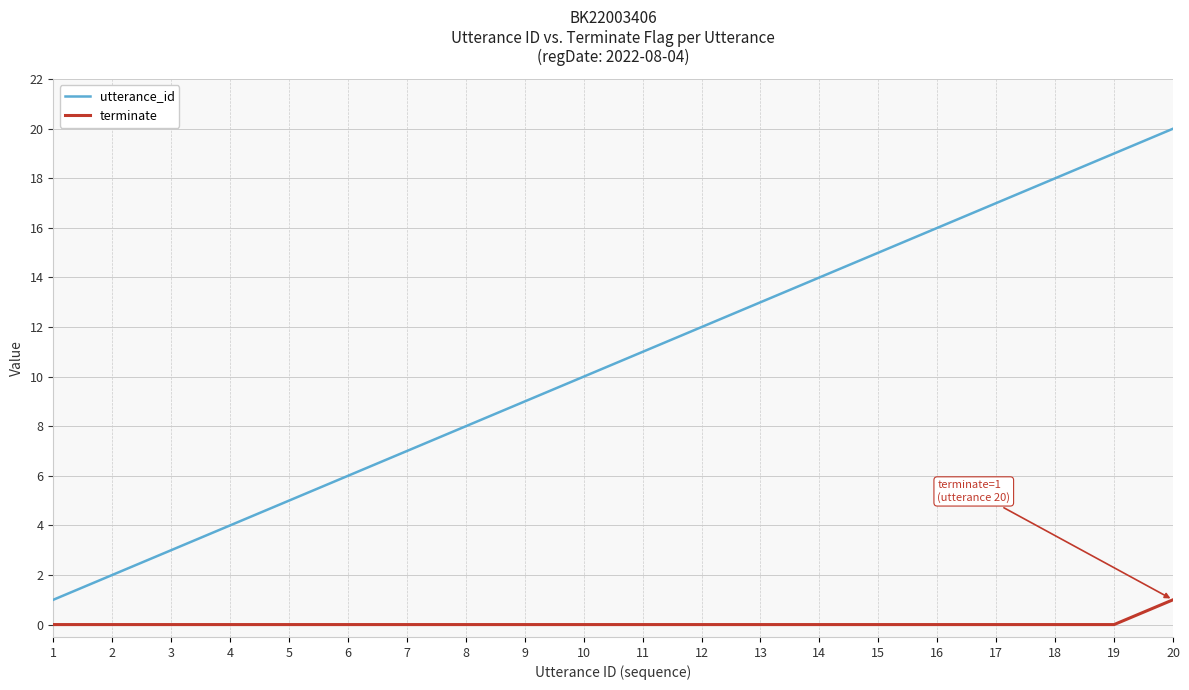

Which series has the largest total across all categories?

utterance_id